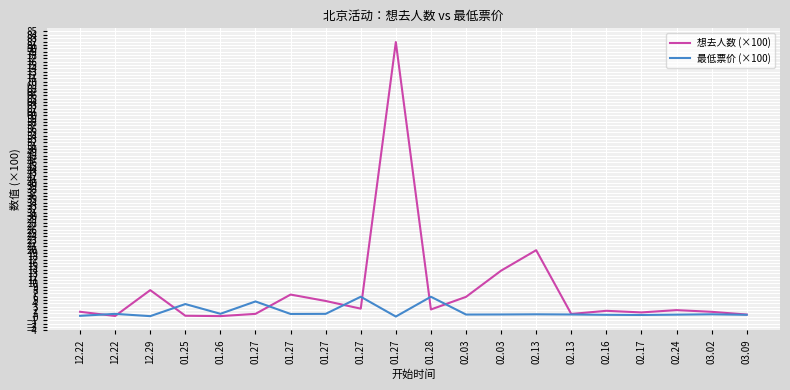

Between which two adjacent categories do 想去人数 (×100) and 最低票价 (×100) first intersect?

12.22 and 12.22